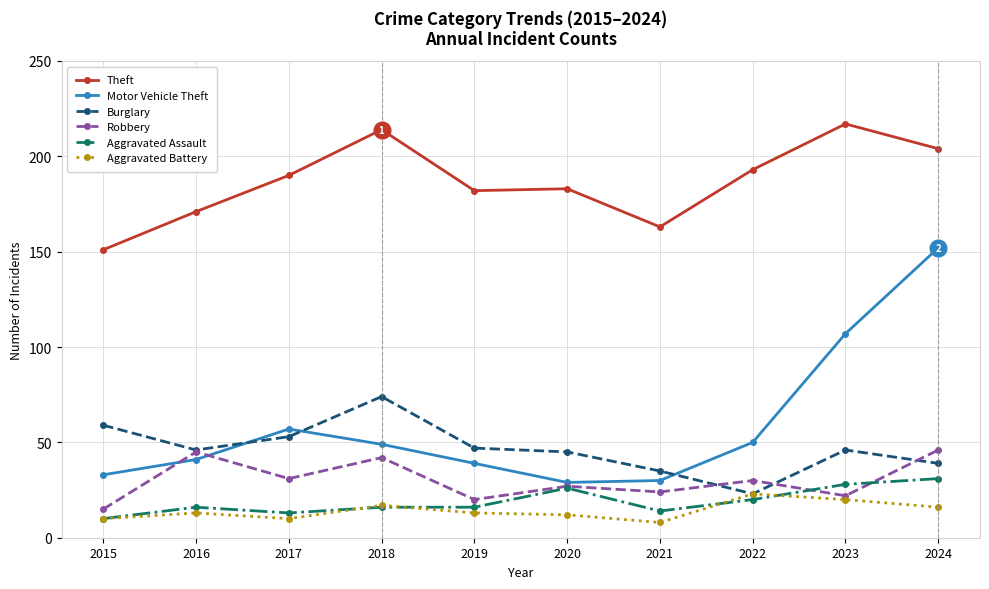

How many values in the Theft series are below 190?

5